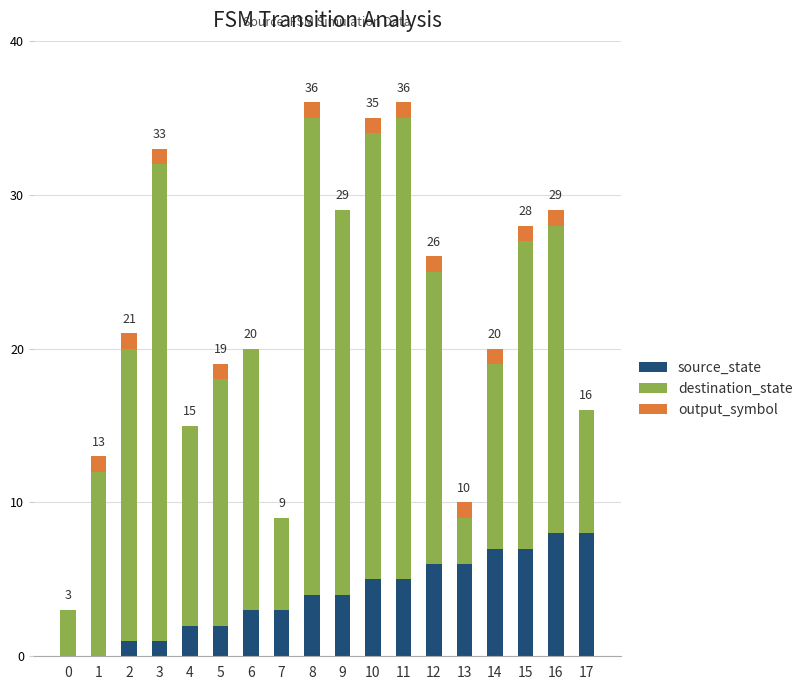

True or false: source_state has a value of 6 at 12.

True